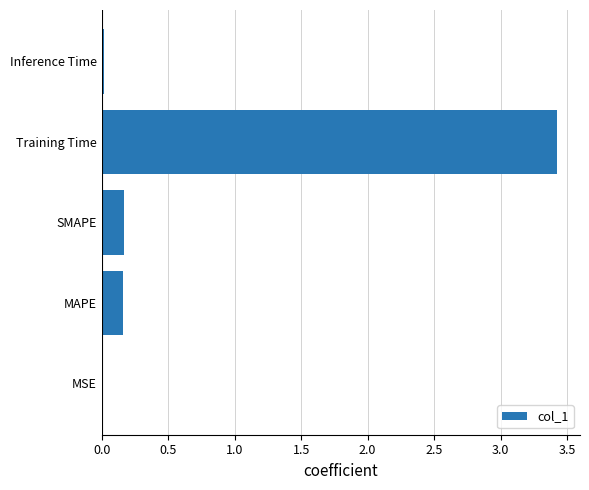

The value at Training Time is 3.4. True or false?

True